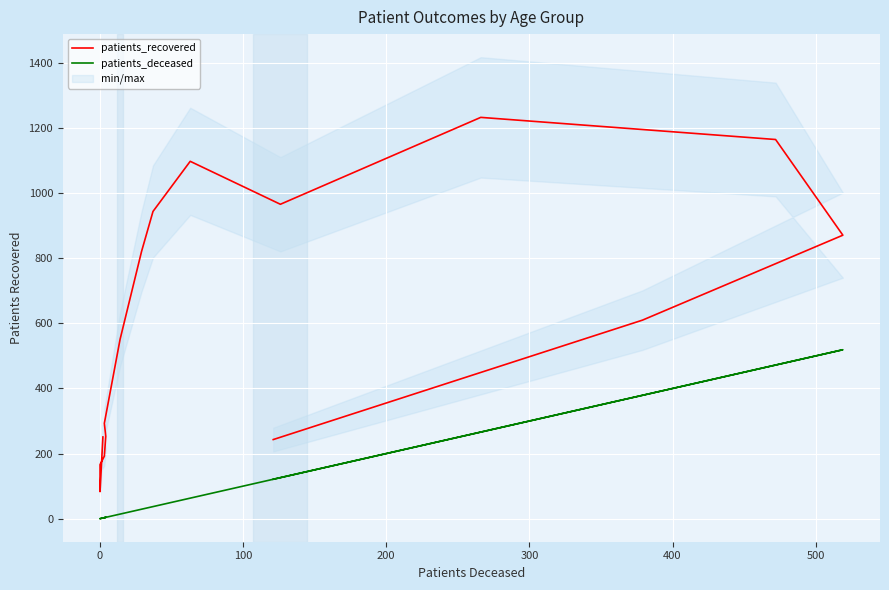

What are all the series names shown in the legend?

patients_recovered, patients_deceased